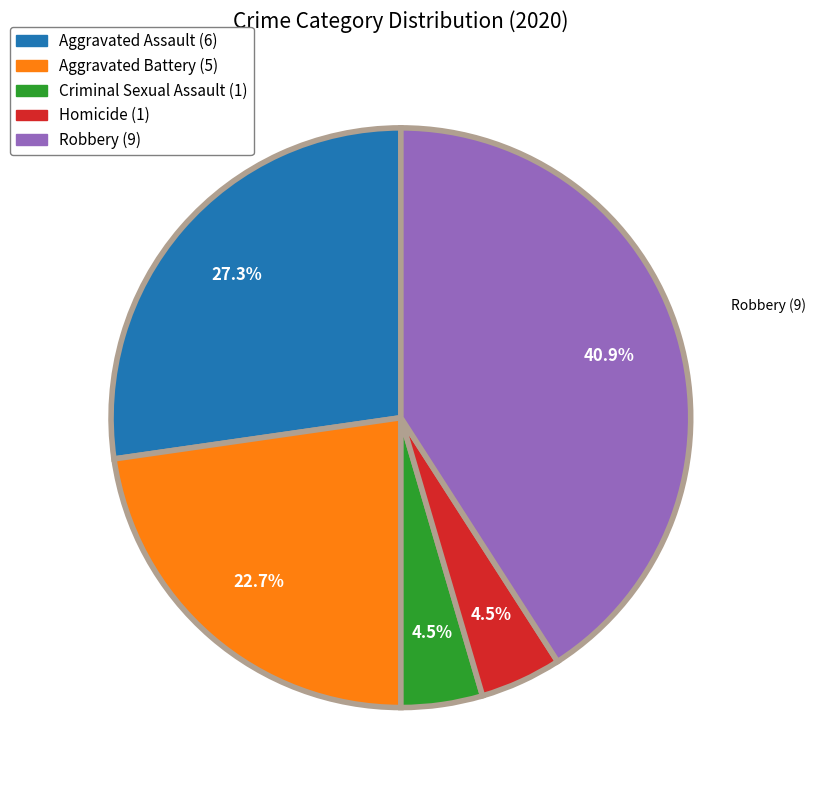

Is there any slice that represents more than half of the pie?

No